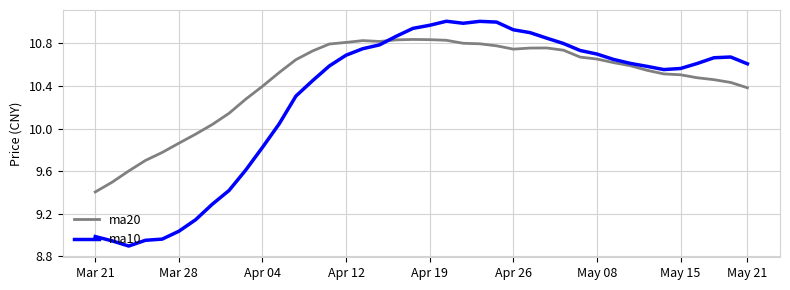

At how many categories does at least one series exceed 9?

40